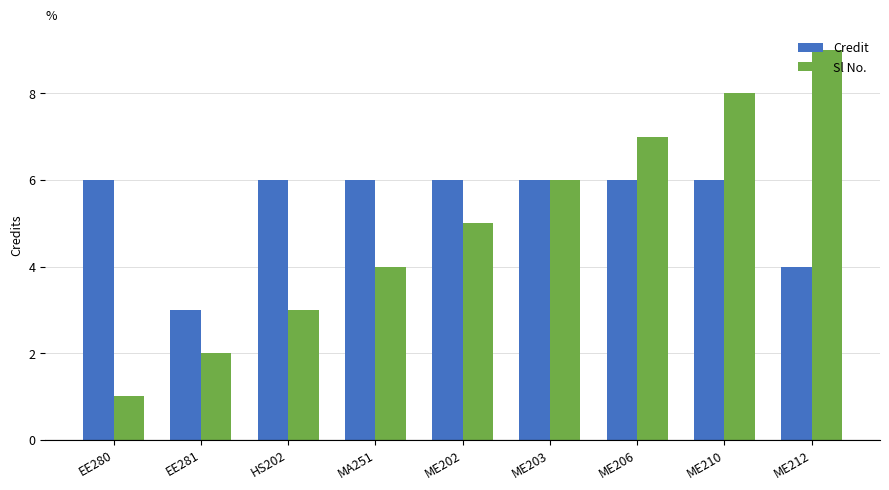

Count the number of categories in the chart.

9